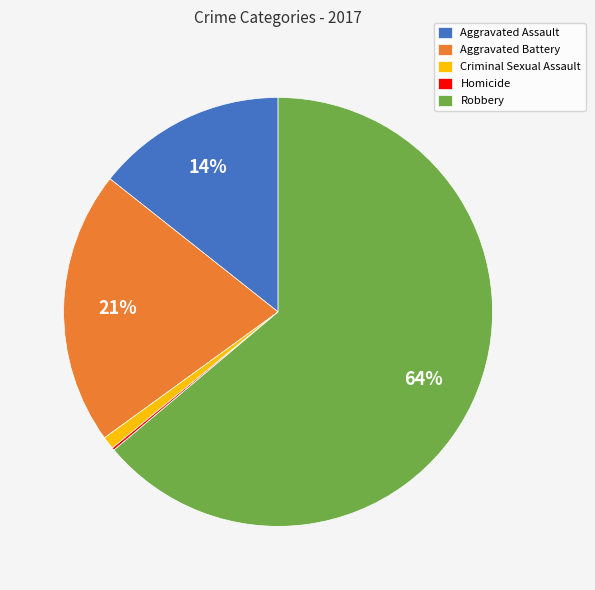

The Aggravated Battery slice represents 21% of the pie. True or false?

True